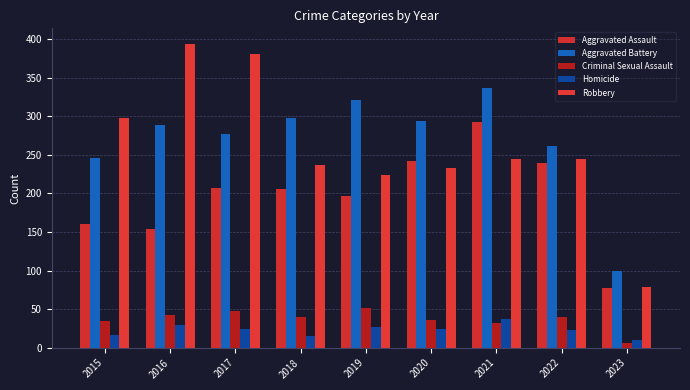

How many values in the Homicide series are below 24?

4